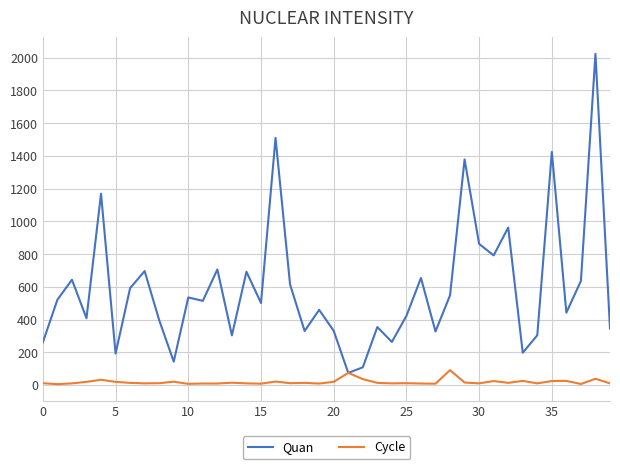

List the series in order of their overall mean, lowest first.

Cycle, Quan